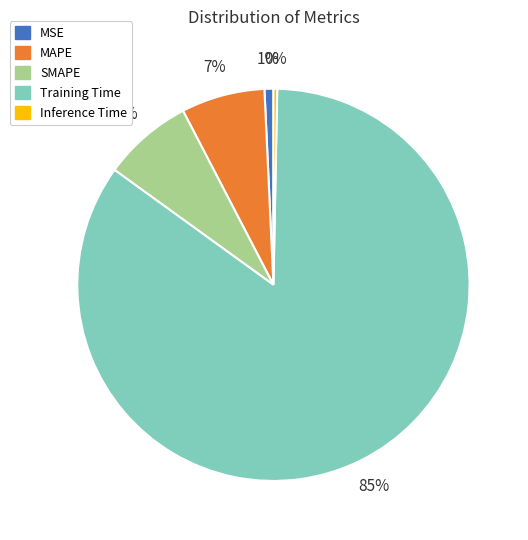

What is the ratio of the value at MAPE to the value at Training Time?

0.1